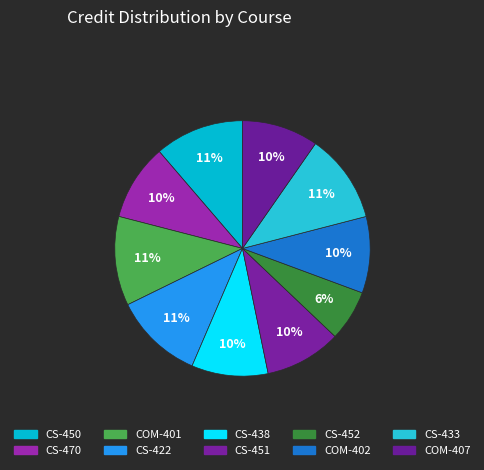

Is it true that CS-470 is 10% of the pie?

True